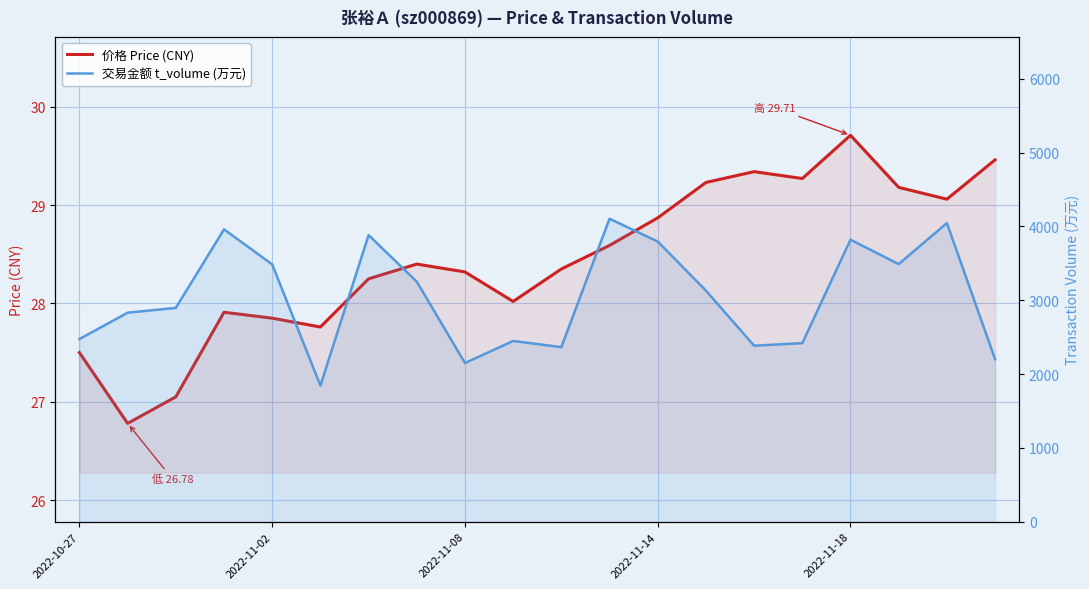

What is the maximum value for 交易金额 t_volume (万元)?

4105.0